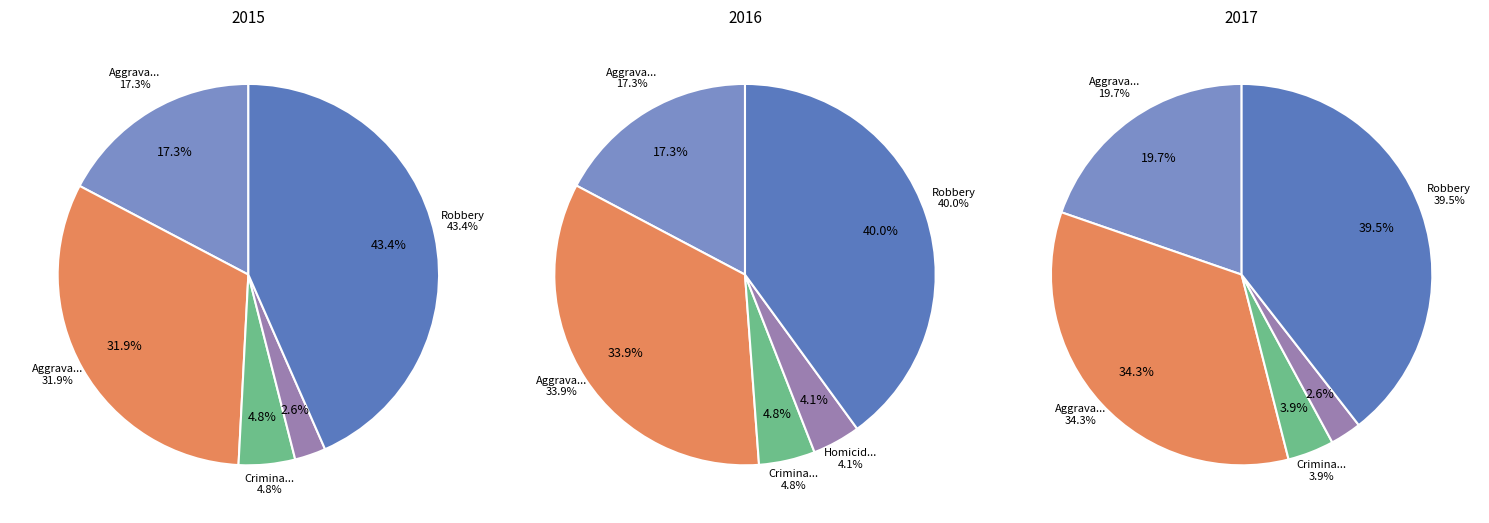

Approximately how many times larger is the value at Robbery compared to Aggravated Battery?

1.4